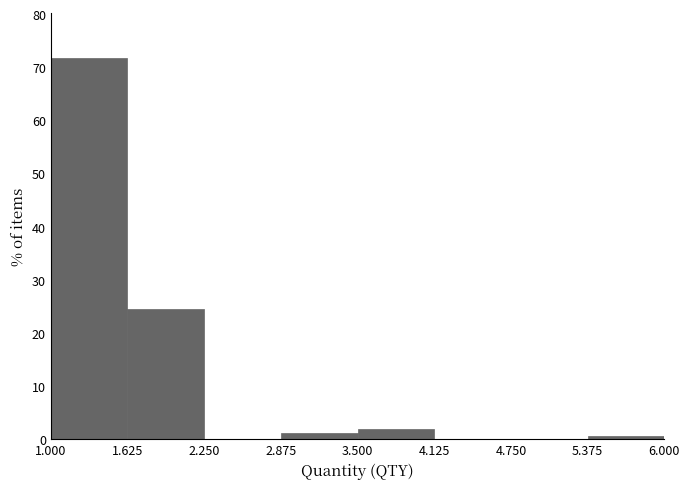

How tall is the bar that spans 1.000 to 1.625 on the x-axis? The values are not printed on the chart, so give them approximately, as read against the axis.

72